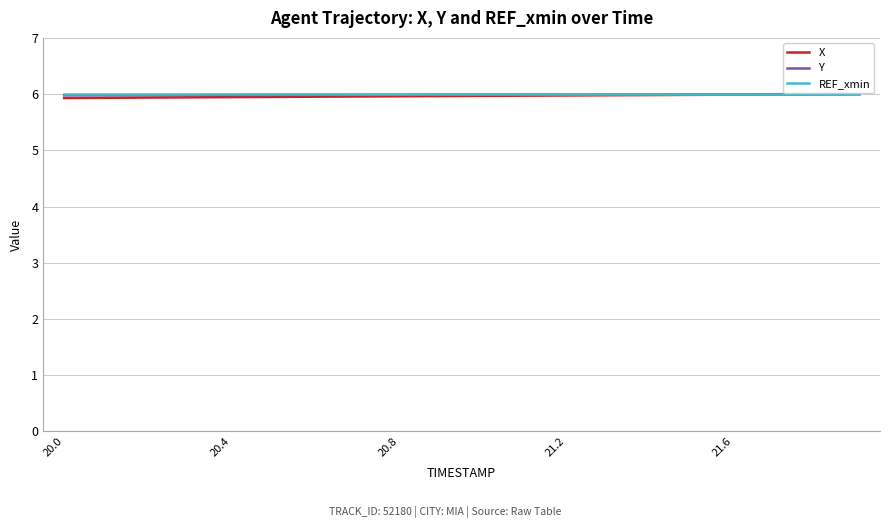

What is the average value of the REF_xmin series?

6.0